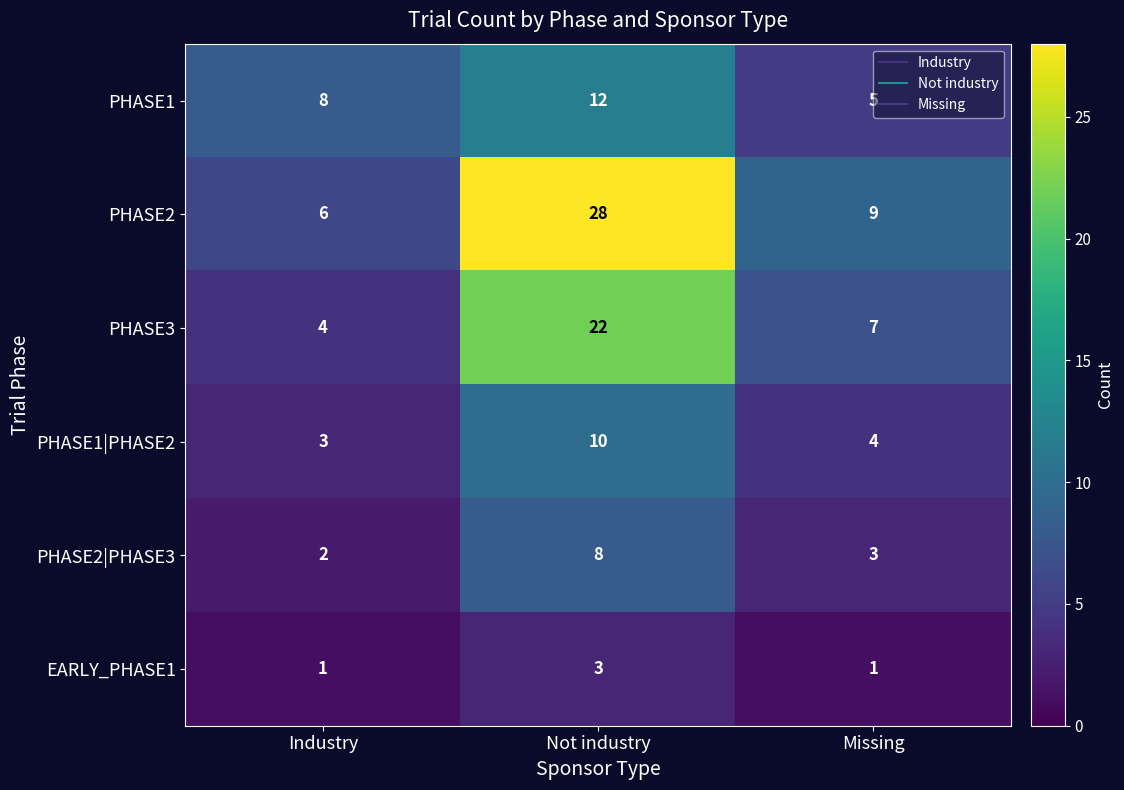

What is the difference between the maximum and minimum values in the PHASE1|PHASE2 series?

7